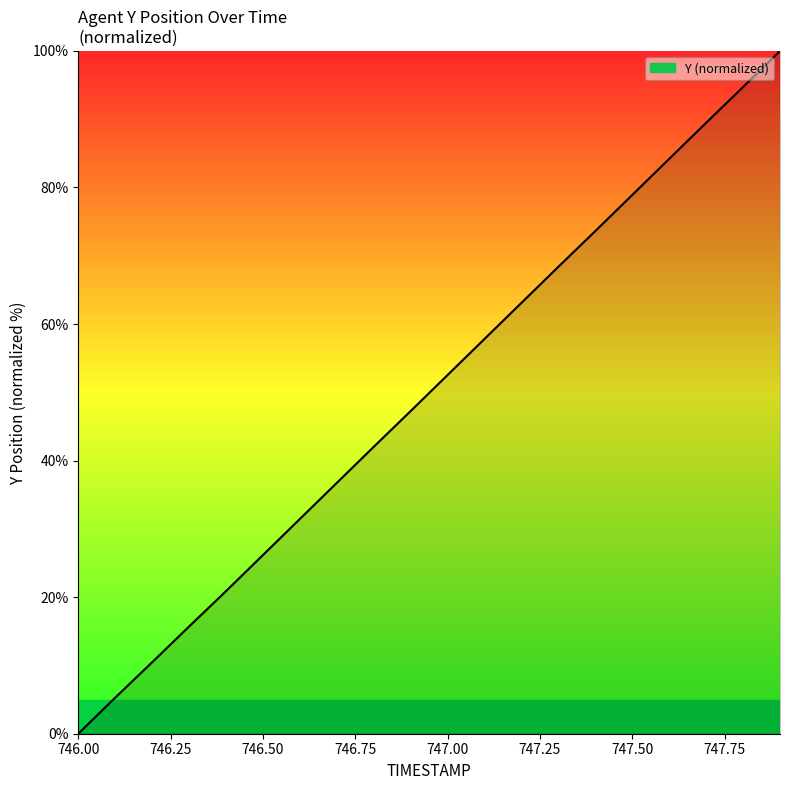

What is the greatest value displayed?

100.0